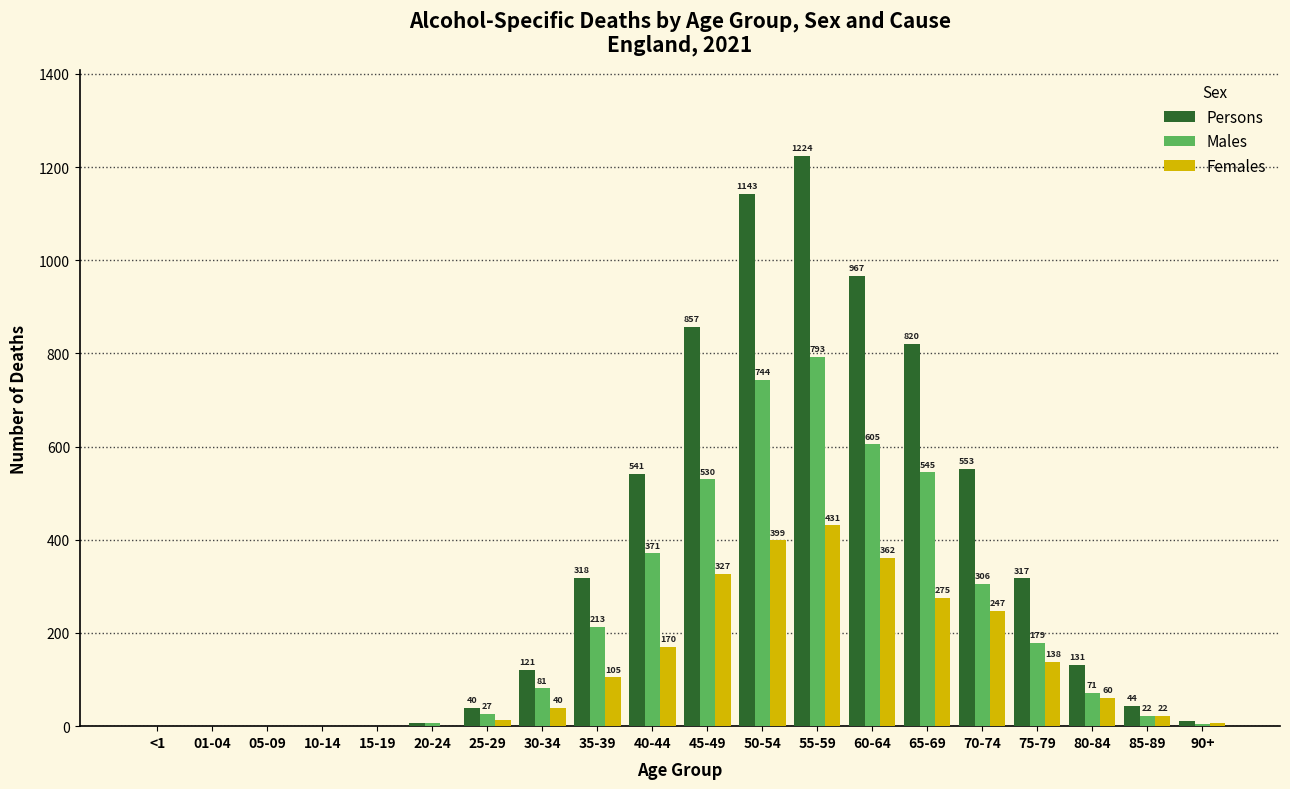

Reading left to right, transcribe all the data shown in this chart.

Persons: <1=0	01-04=0	05-09=0	10-14=0	15-19=0	20-24=7	25-29=40	30-34=121	35-39=318	40-44=541	45-49=857	50-54=1143	55-59=1224	60-64=967	65-69=820	70-74=553	75-79=317	80-84=131	85-89=44	90+=11
Males: <1=0	01-04=0	05-09=0	10-14=0	15-19=0	20-24=6	25-29=27	30-34=81	35-39=213	40-44=371	45-49=530	50-54=744	55-59=793	60-64=605	65-69=545	70-74=306	75-79=179	80-84=71	85-89=22	90+=5
Females: <1=0	01-04=0	05-09=0	10-14=0	15-19=0	20-24=1	25-29=13	30-34=40	35-39=105	40-44=170	45-49=327	50-54=399	55-59=431	60-64=362	65-69=275	70-74=247	75-79=138	80-84=60	85-89=22	90+=6